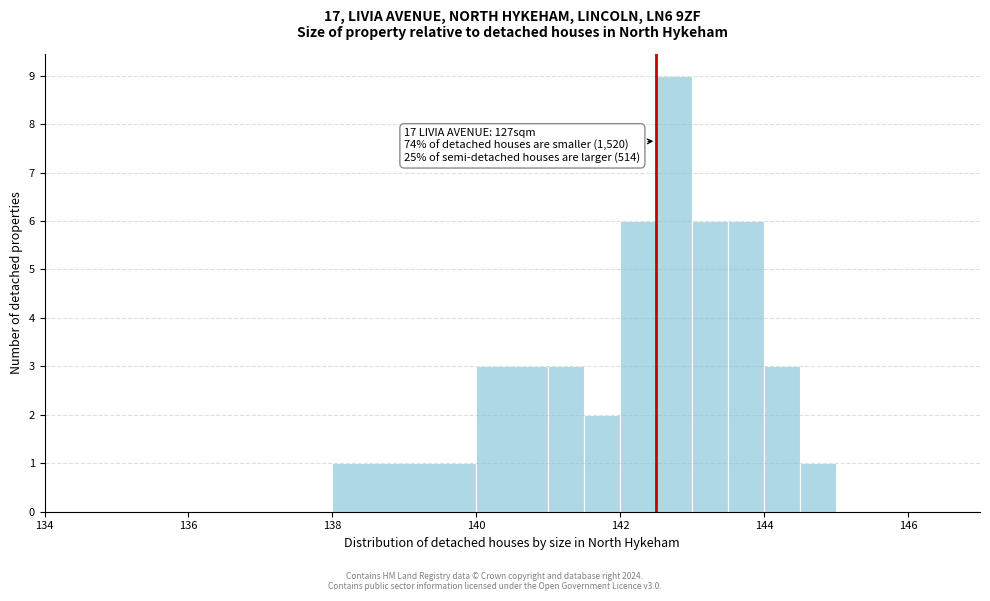

Read against the x-axis, roughly where is the centre of the tallest bar?

142.8